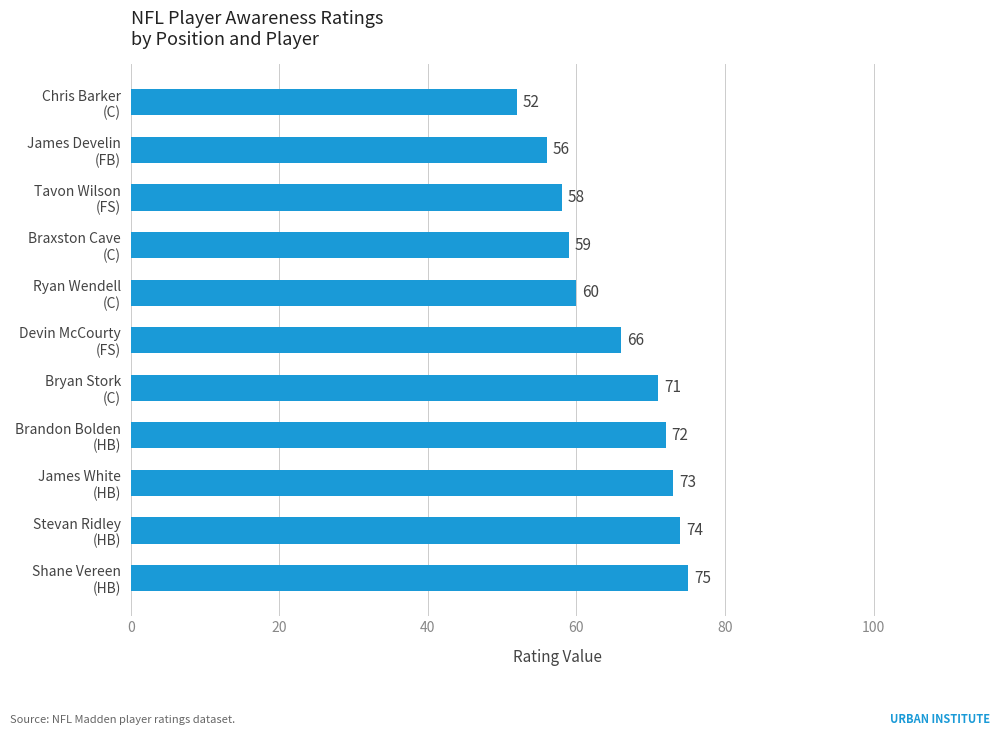

What is the average value?

65